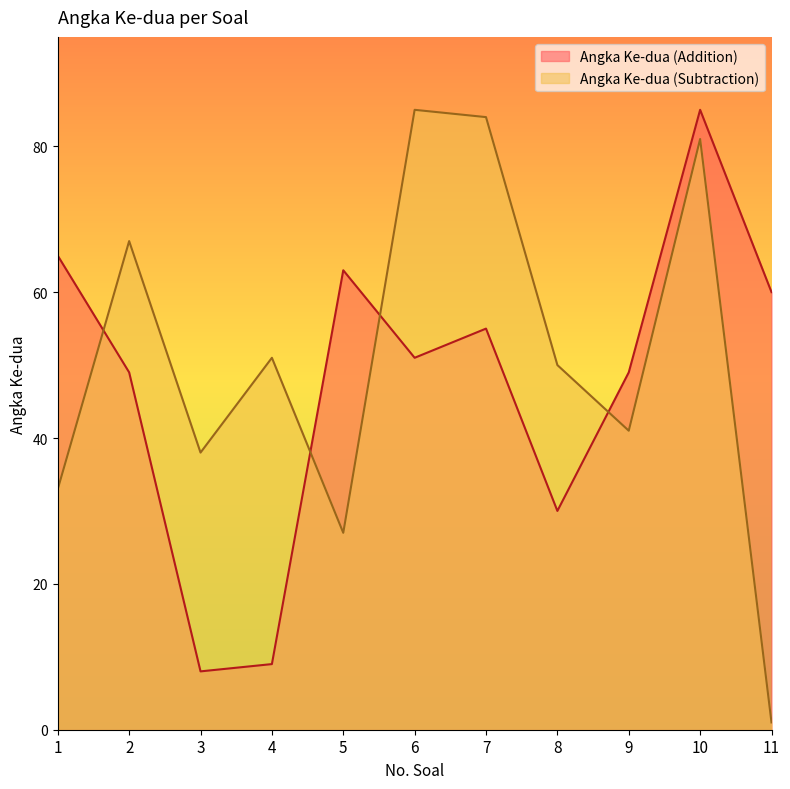

At which category does Angka Ke-dua (Subtraction) reach its first local peak?

2